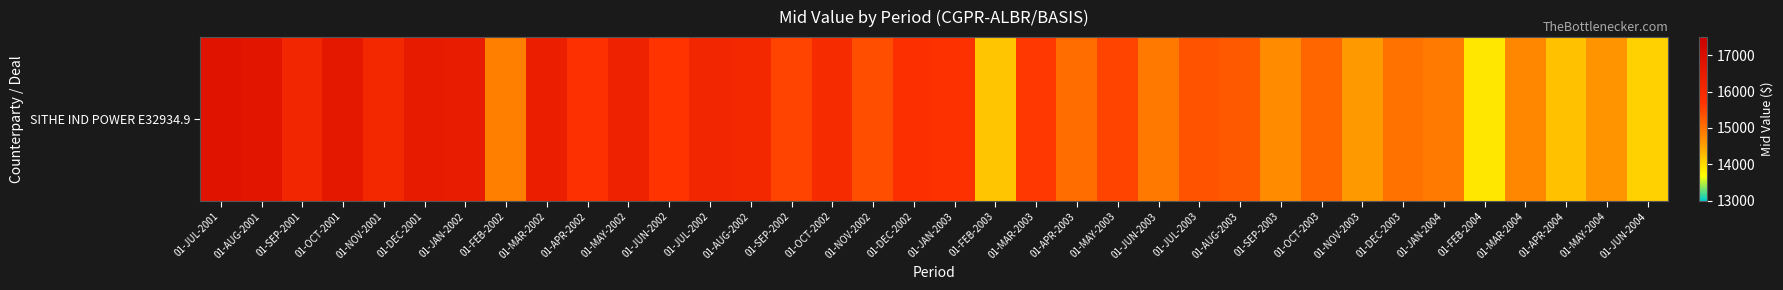

What is the smallest value displayed?

13880.2